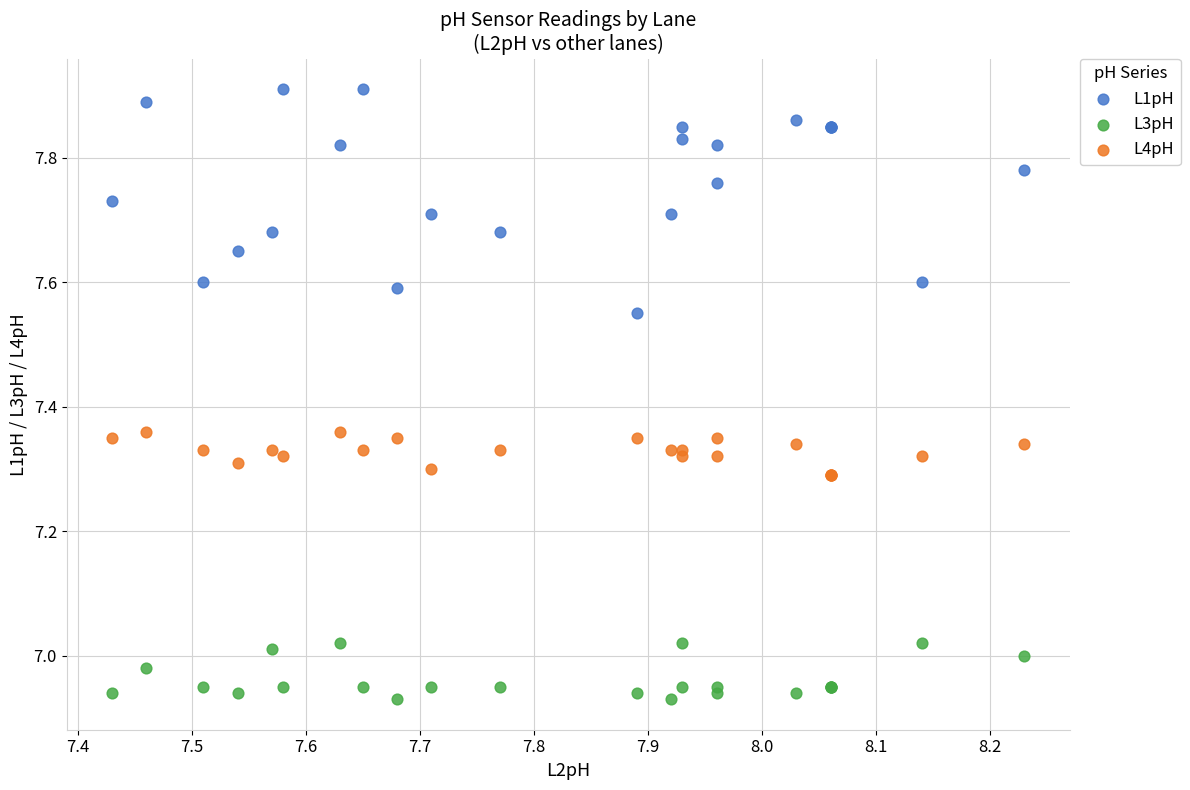

Which series has the largest Y range (max minus min)?

L1pH